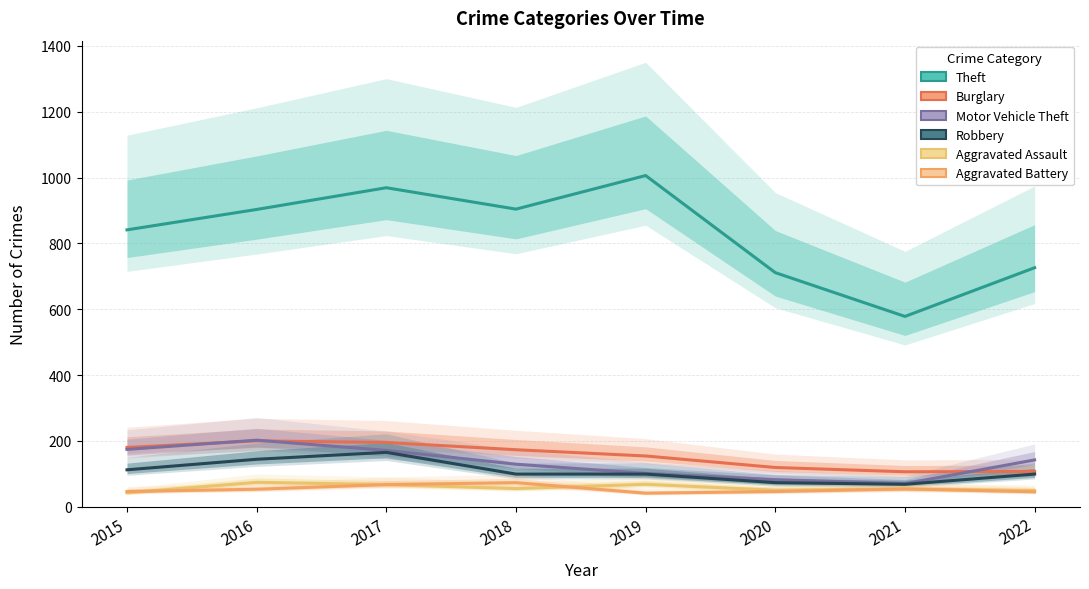

Which series has the largest total across all categories?

Theft